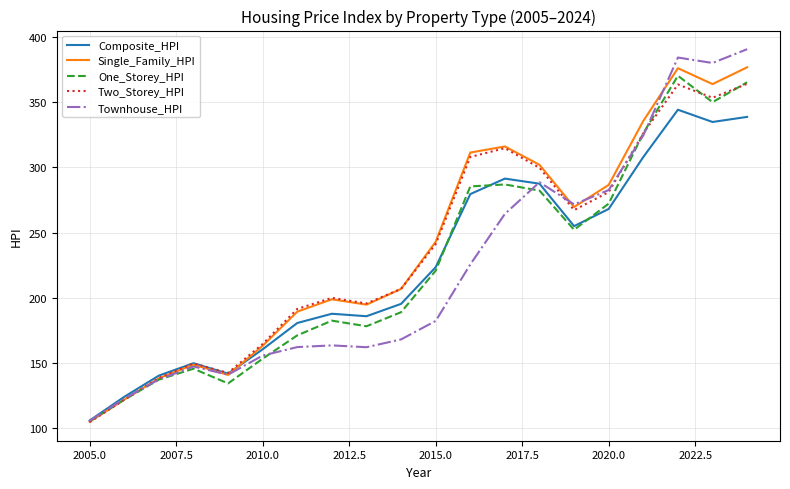

What is the minimum value for Single_Family_HPI?

104.6